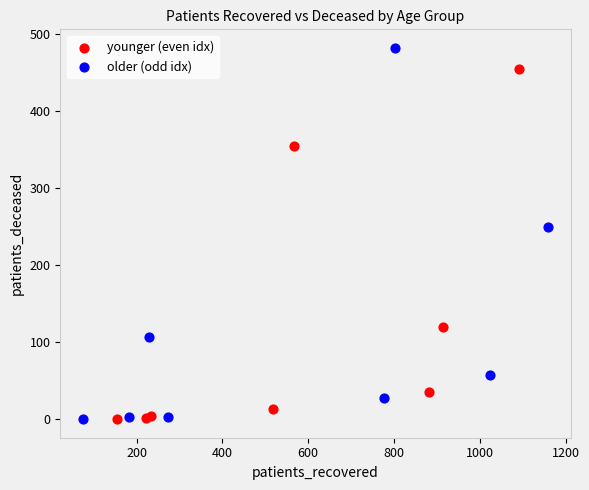

Which series reaches the maximum Y coordinate?

older (odd idx)